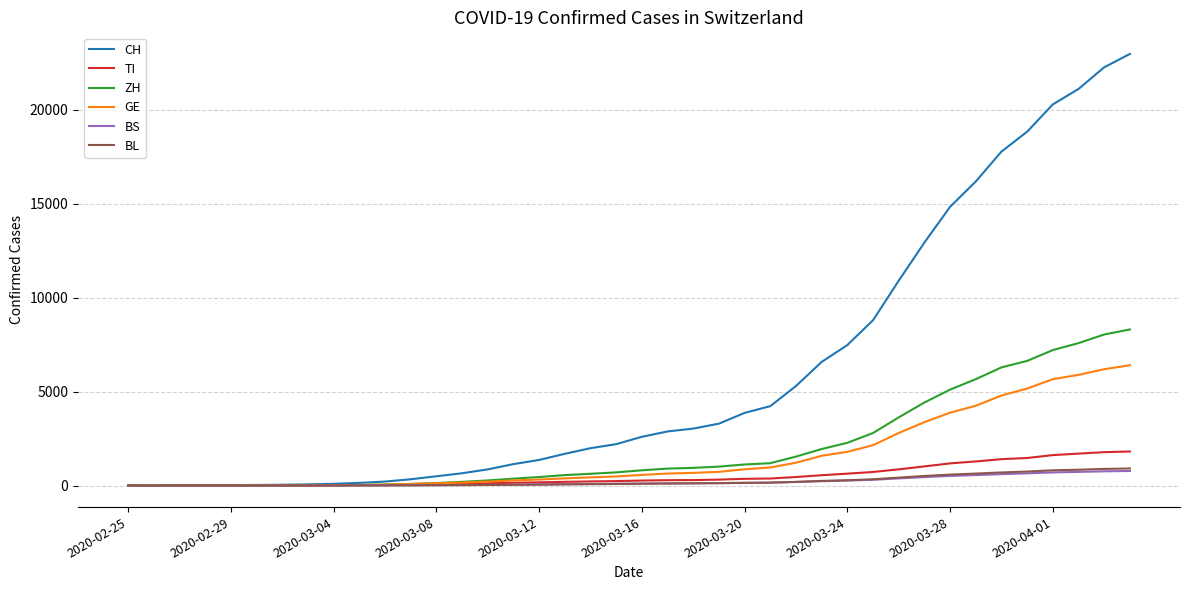

Which series has the largest total across all categories?

CH